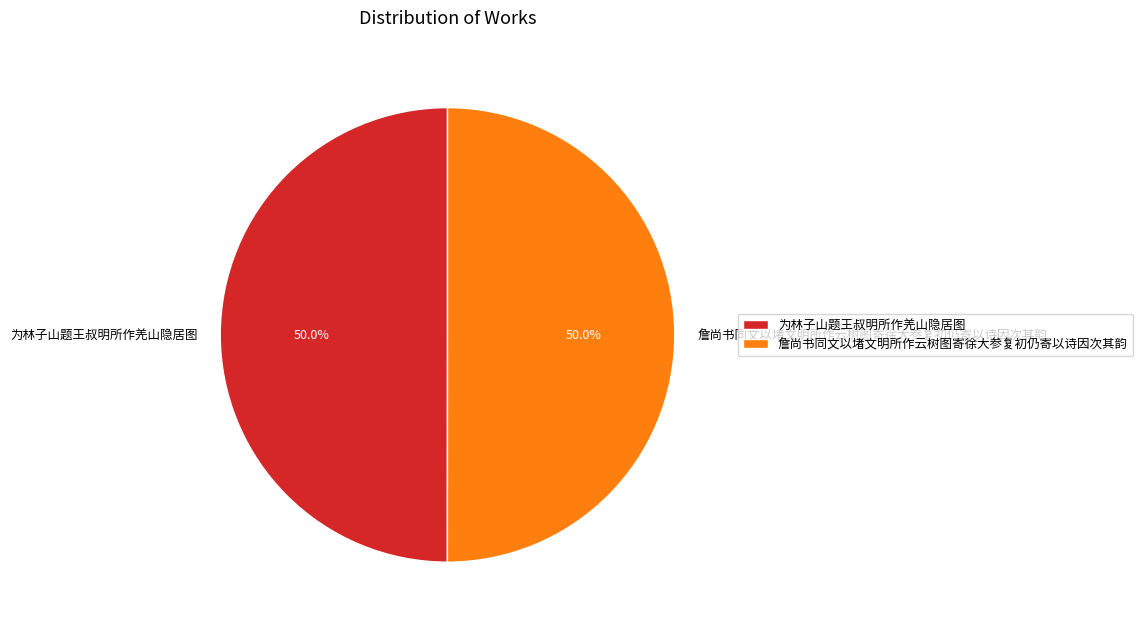

To the nearest percent, what is the combined percentage of 詹尚书同文以堵文明所作云树图寄徐大参复初仍寄以诗因次其韵 and 为林子山题王叔明所作羌山隐居图?

100%